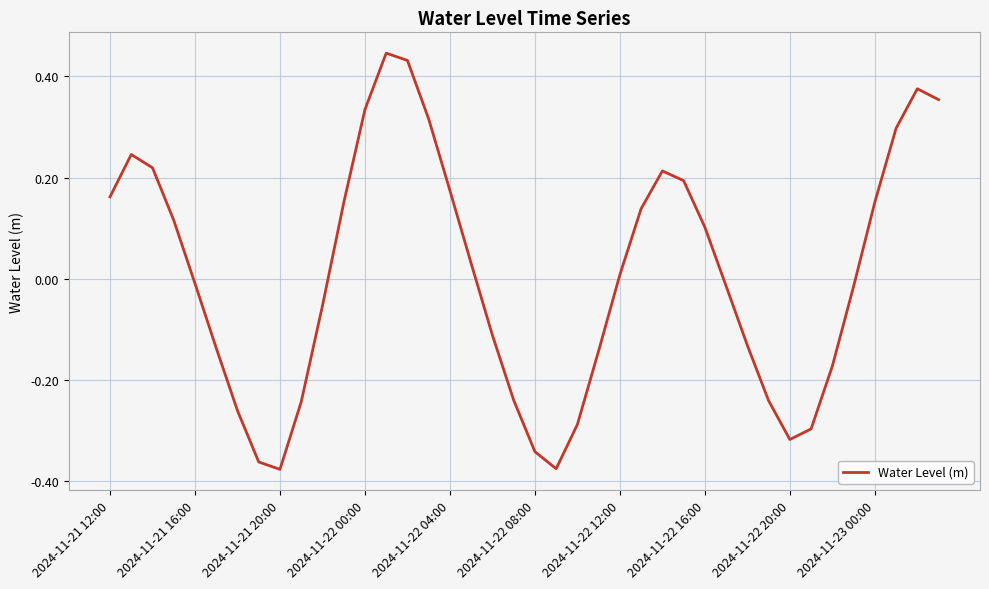

What is the difference between the maximum and minimum values?

0.8